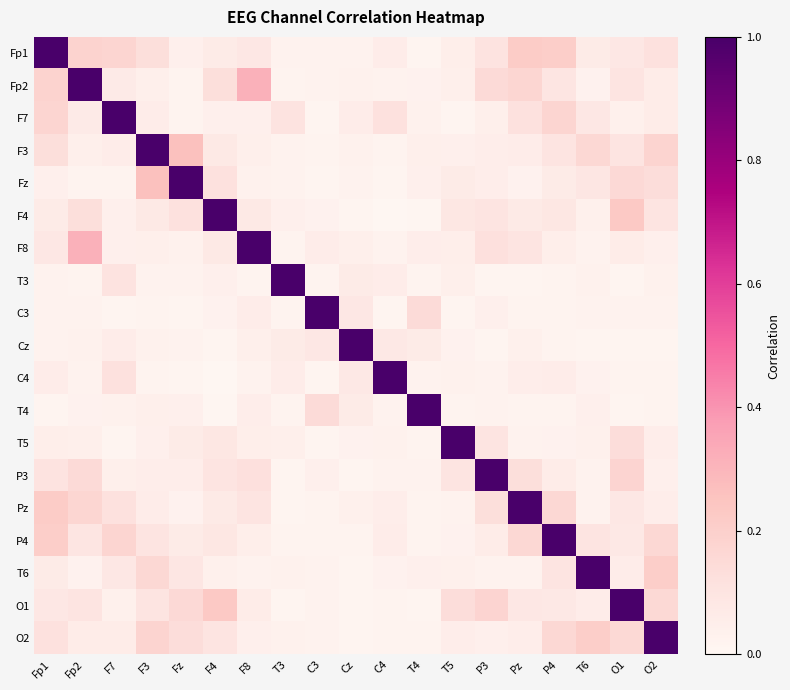

At which category does the chart reach its peak across all series?

Fp1